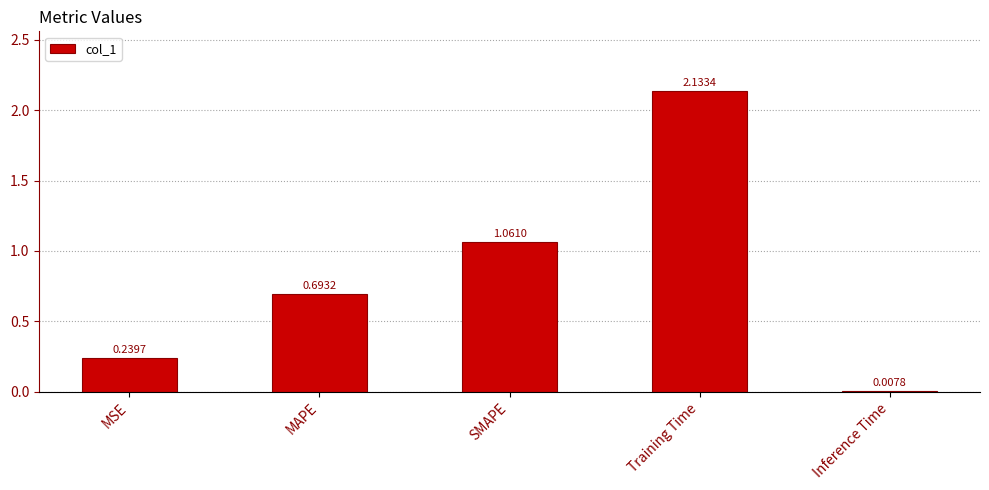

How many data points does each series have?

5